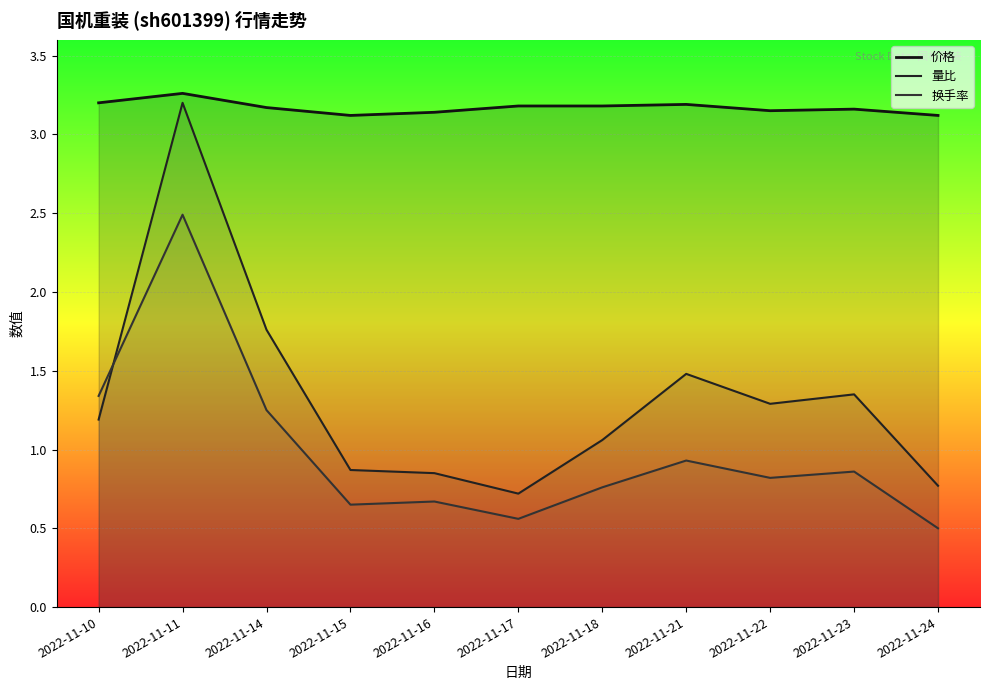

Reading right to left, transcribe all the data shown in this chart.

价格: 3.1	3.2	3.1	3.2	3.2	3.2	3.1	3.1	3.2	3.3	3.2
量比: 0.8	1.4	1.3	1.5	1.1	0.7	0.8	0.9	1.8	3.2	1.2
换手率: 0.5	0.9	0.8	0.9	0.8	0.6	0.7	0.7	1.2	2.5	1.3